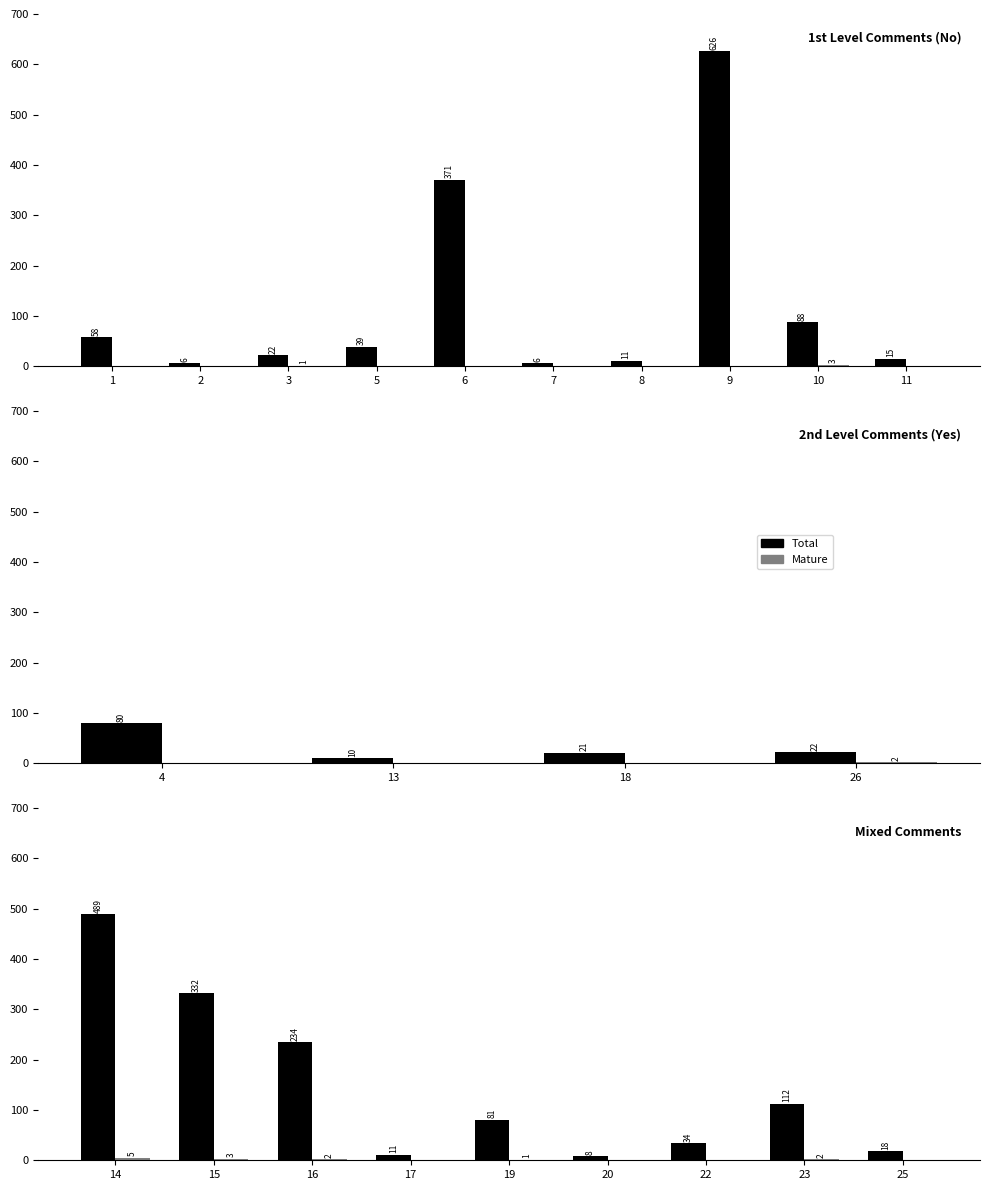

List the series in order of their peak value, highest first.

Total, Mature